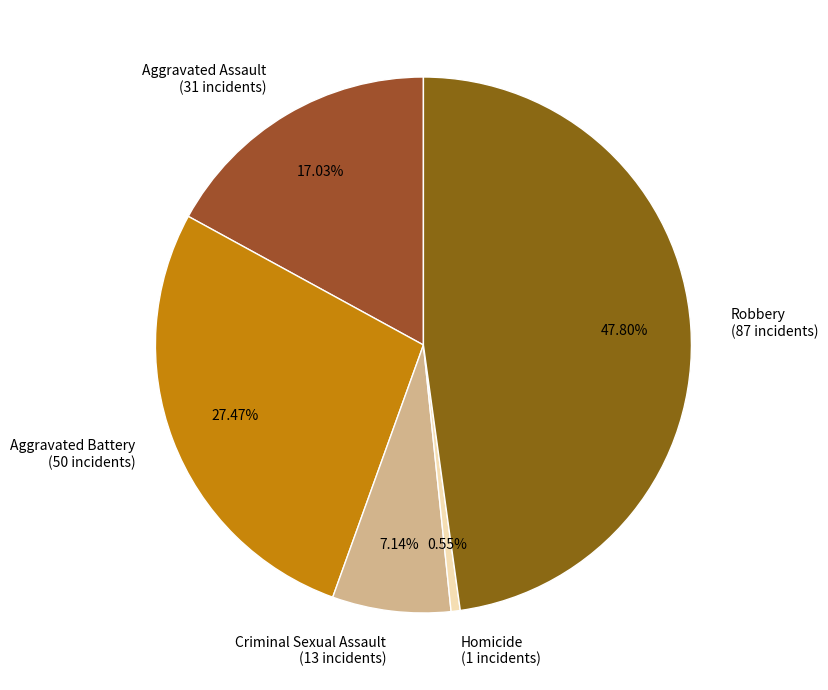

Does Robbery represent more than half of the total?

No